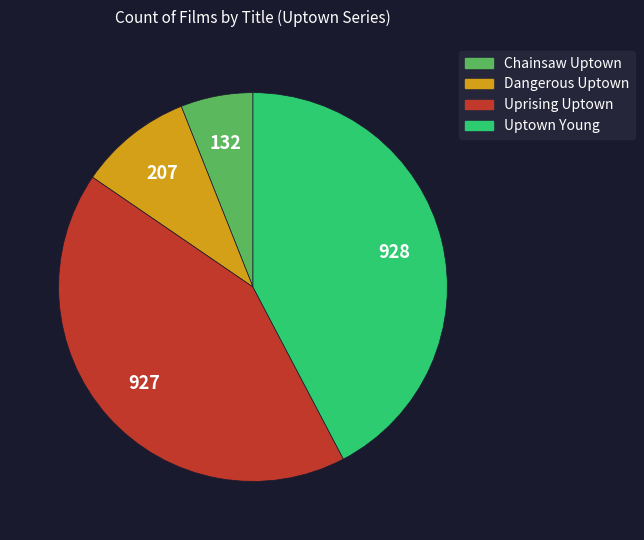

Is Uprising Uptown the majority of the pie?

No